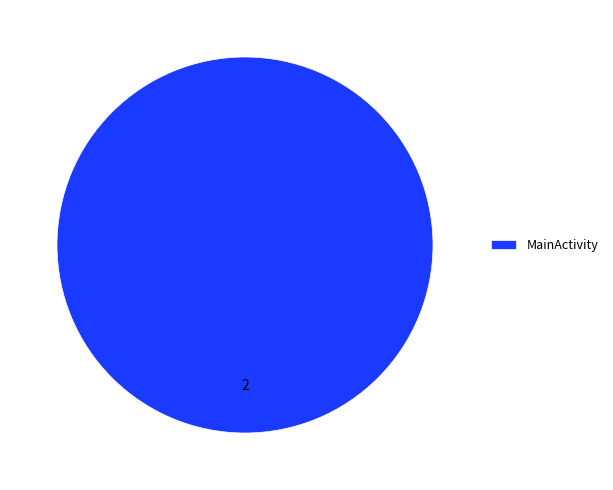

Is there a majority slice in this chart?

Yes